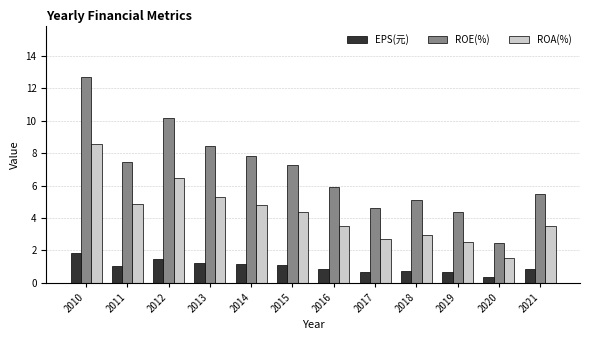

What is the spread (max minus min) of values at 2018?

4.4